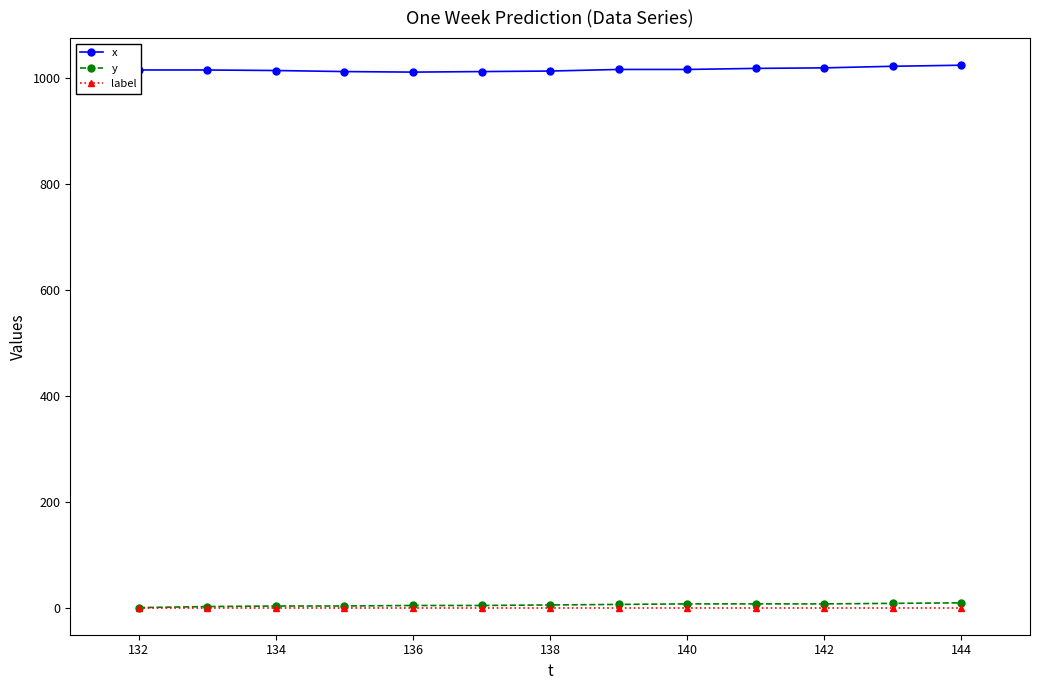

At how many categories does at least one series exceed 179?

13